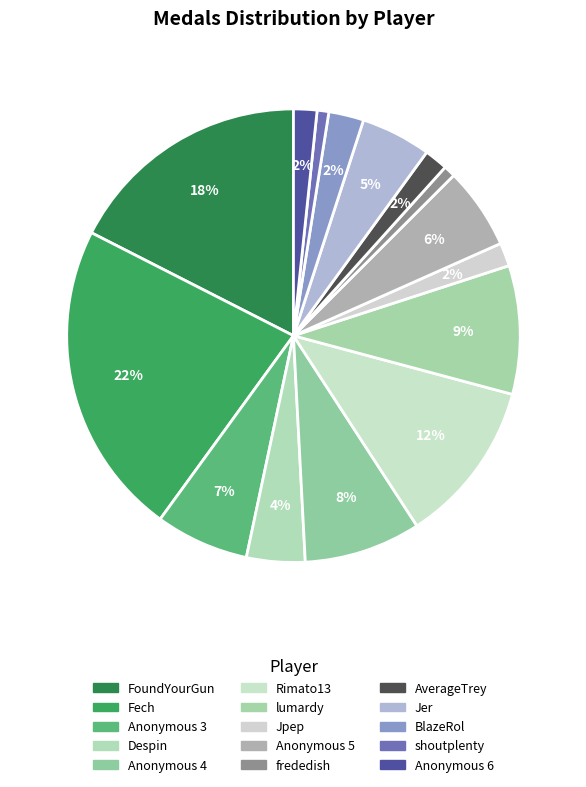

What is the ratio of the value at shoutplenty to the value at BlazeRol?

0.3